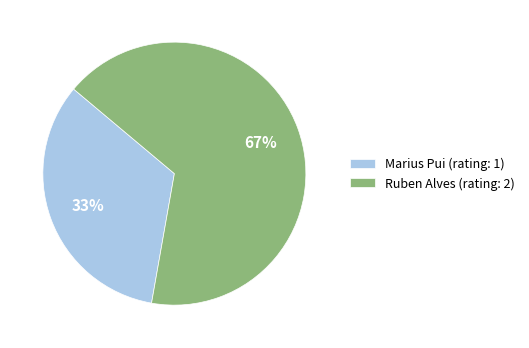

To the nearest percent, what is the combined percentage of Ruben Alves (rating: 2) and Marius Pui (rating: 1)?

100%